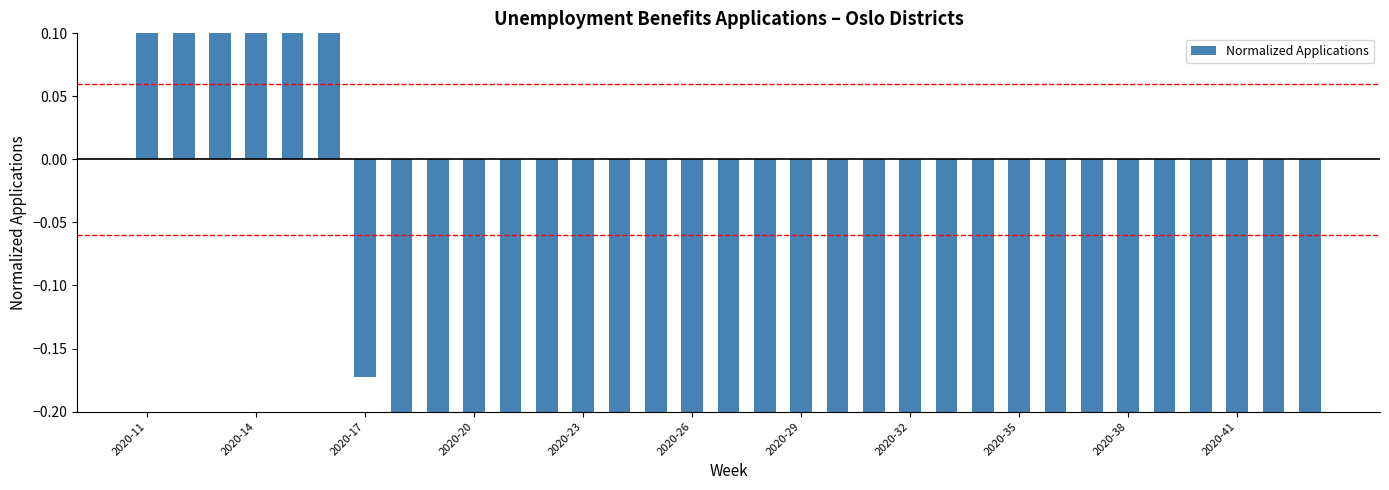

Which label corresponds to the largest value in the chart?

2020-14